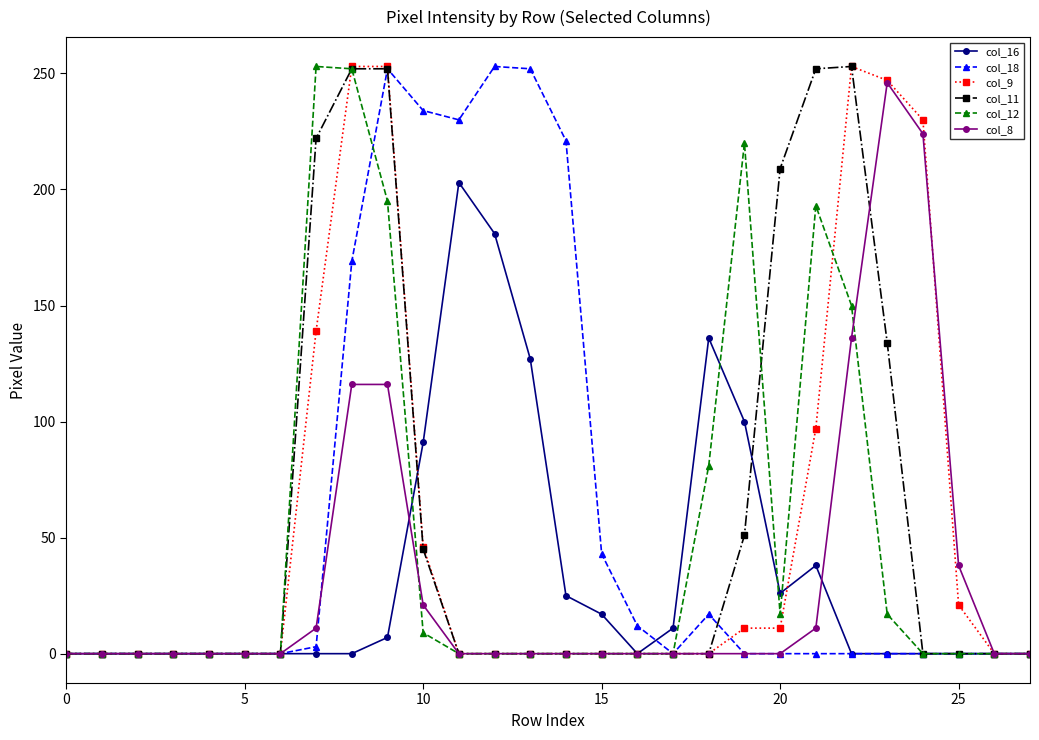

At how many categories does at least one series exceed 35?

17